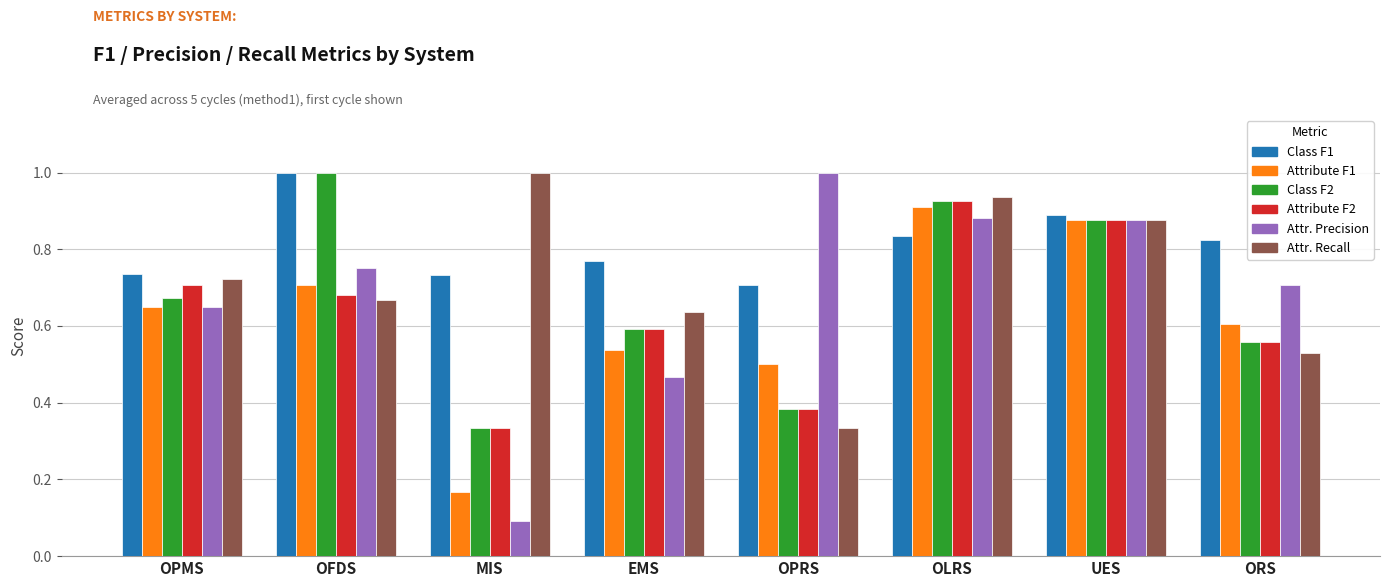

What is the label of the 5th bar from the left?

OPRS